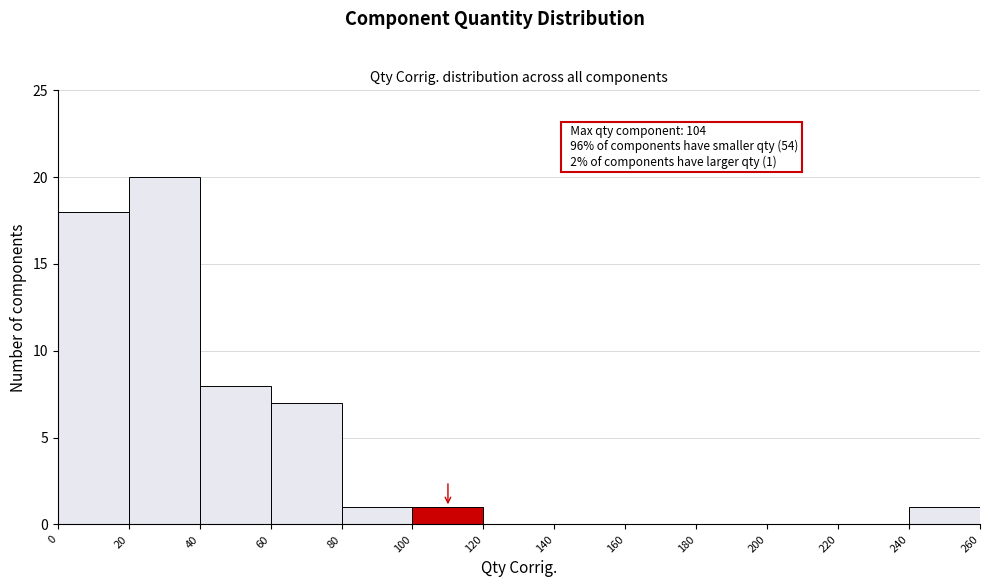

Over which range of the x-axis is the bar tallest?

20 to 40